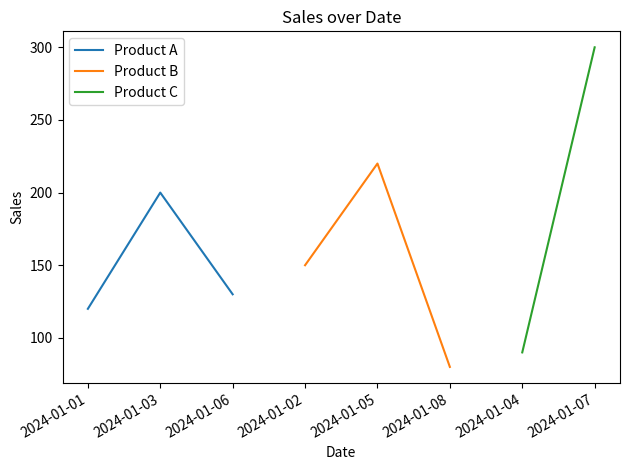

At which label does Product B reach its peak?

2024-01-05